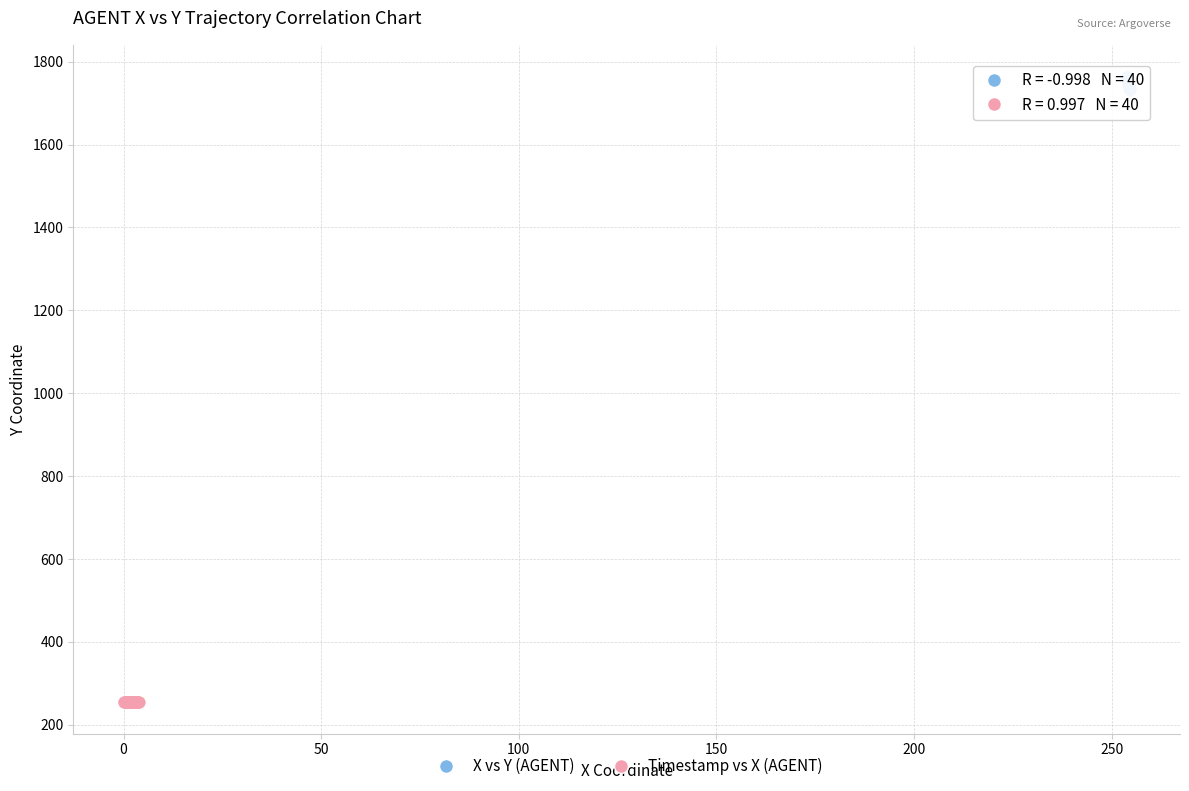

Which series contains the lowest Y value?

Timestamp vs X (AGENT)